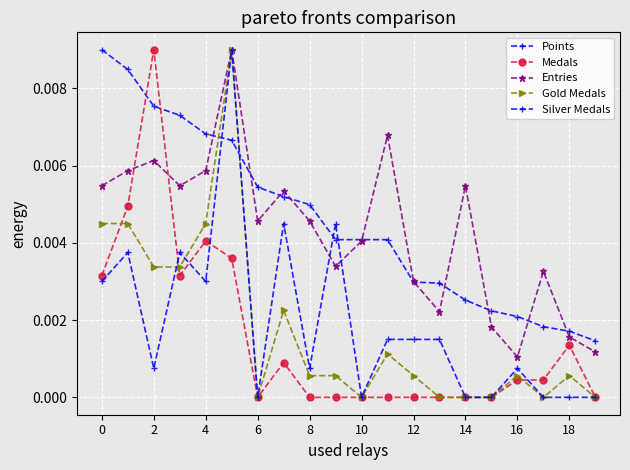

What is the label of the 16th point from the left?

15